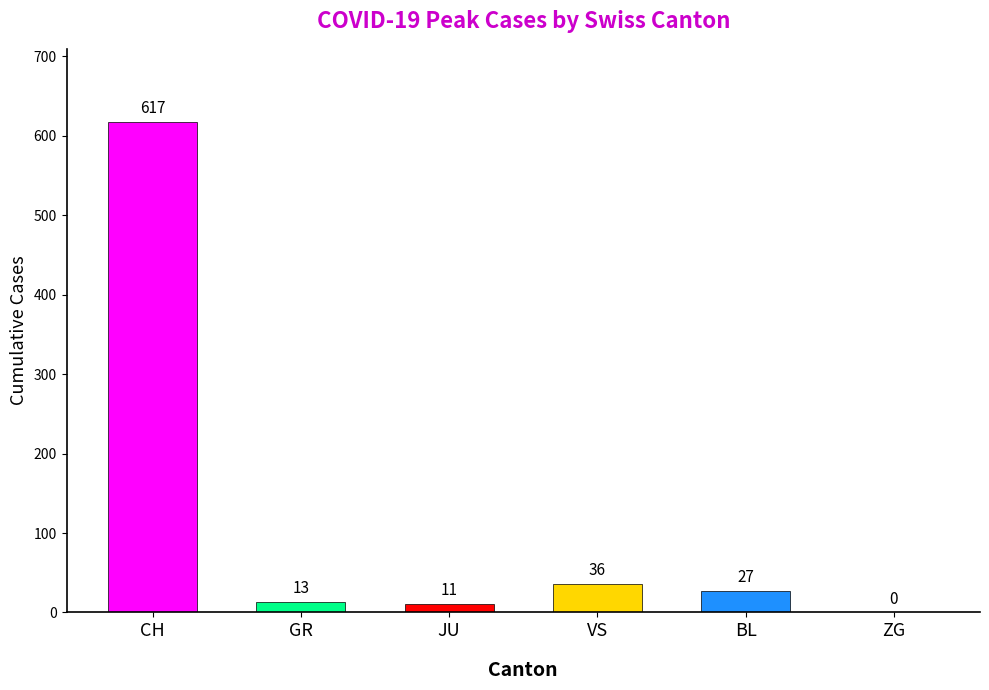

Is the value of VS at 14 greater than the value of ZG at 9?

Yes